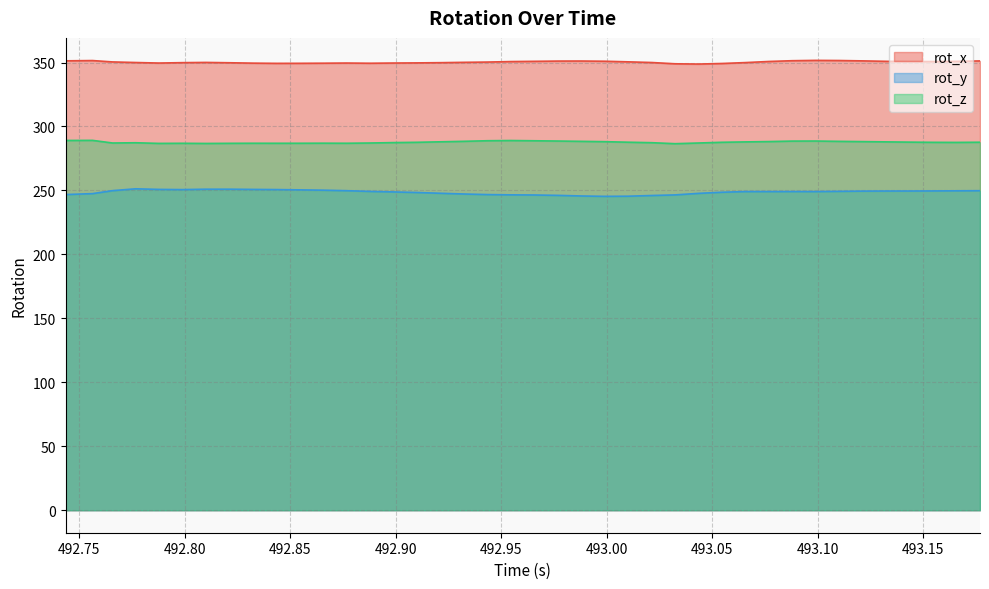

Read the rot_y value at 492.7564.

247.5